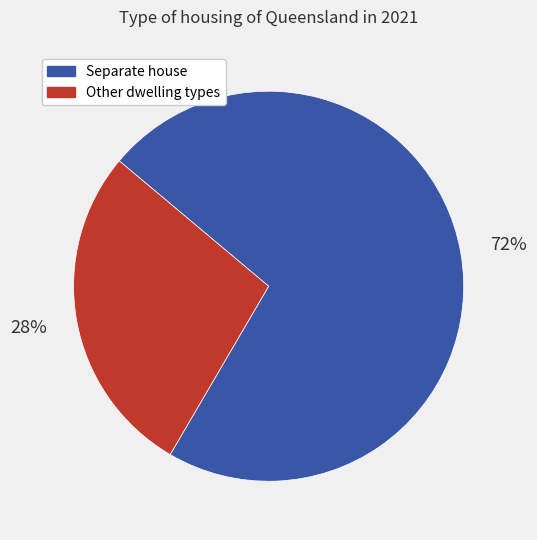

To the nearest percent, what is the average slice percentage?

50%